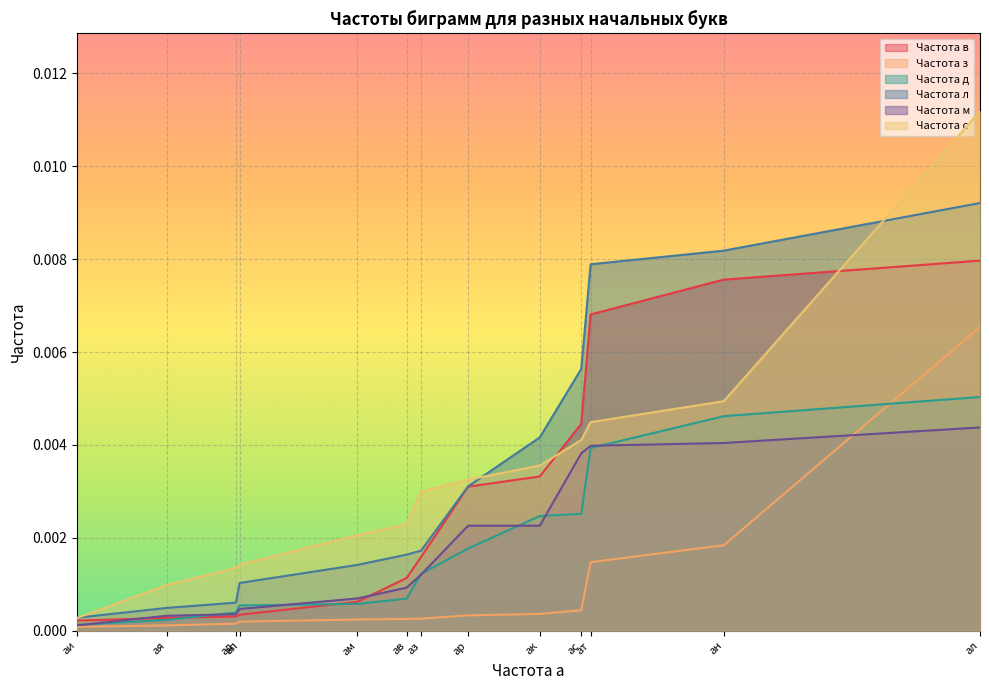

Rank the series at ак from lowest to highest value.

Частота з, Частота м, Частота д, Частота в, Частота с, Частота л